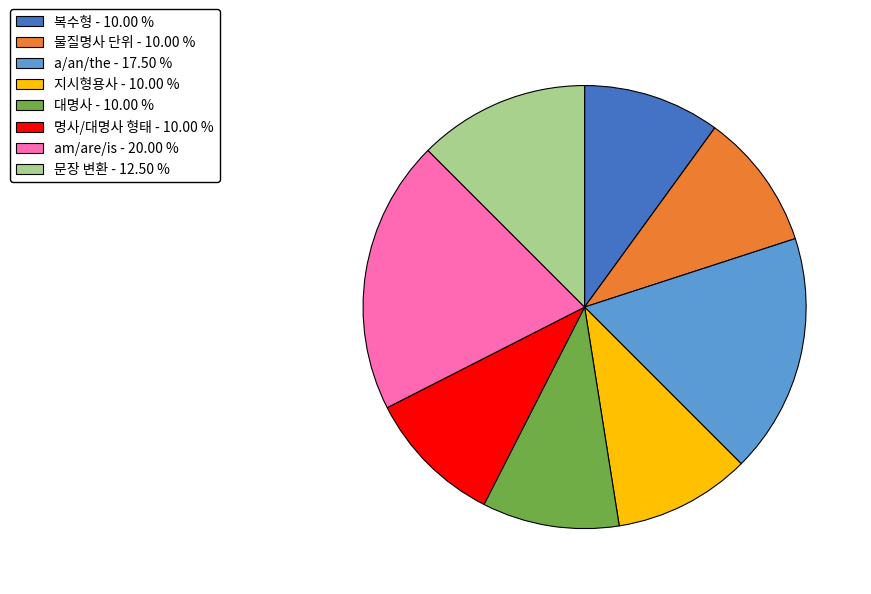

How many segments does this pie chart have?

8